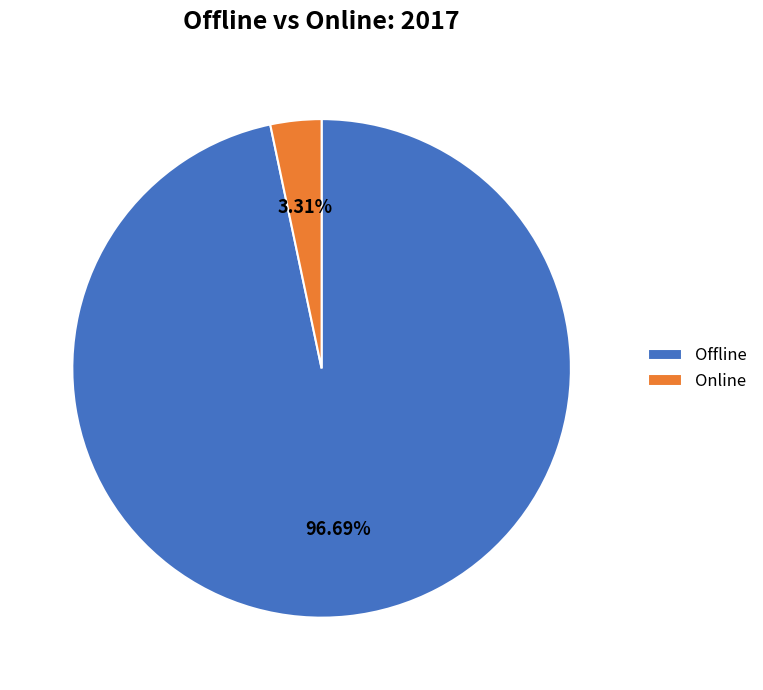

What percentage is the Offline slice, to the nearest percent?

97%